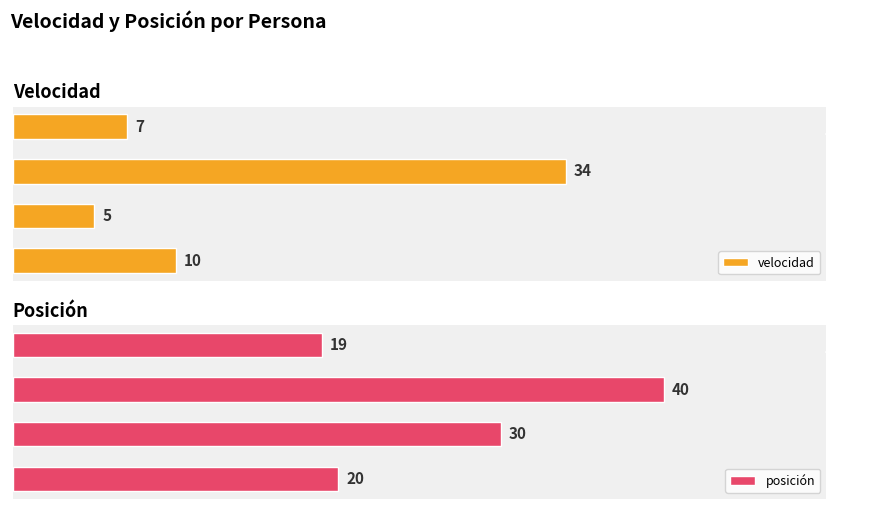

At which category does the chart reach its minimum across all series?

1